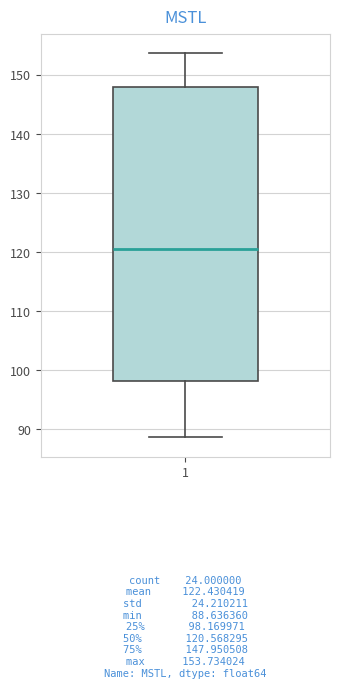

Where is the upper edge of the box at x = 1 on the y-axis? The values are not printed on the chart, so give them approximately, as read against the axis.

148